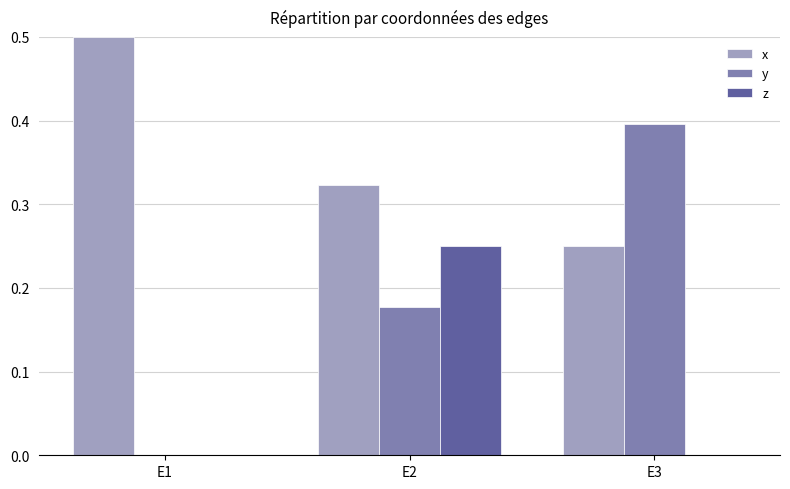

Which series has the largest range (max minus min)?

y